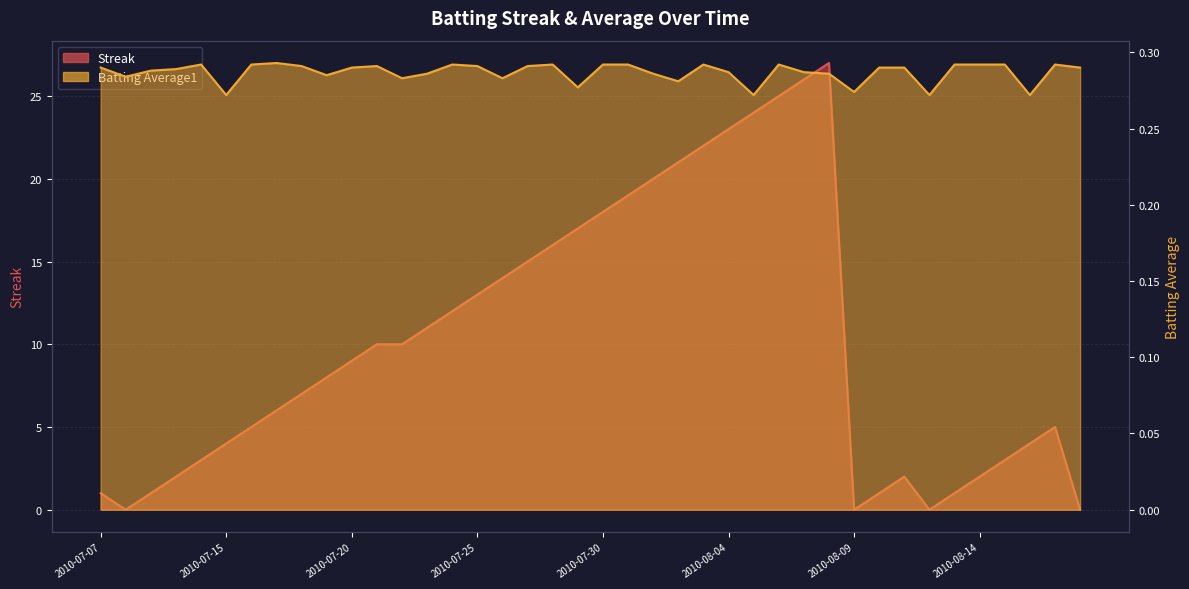

Which label corresponds to the smallest value in the chart?

2010-07-08